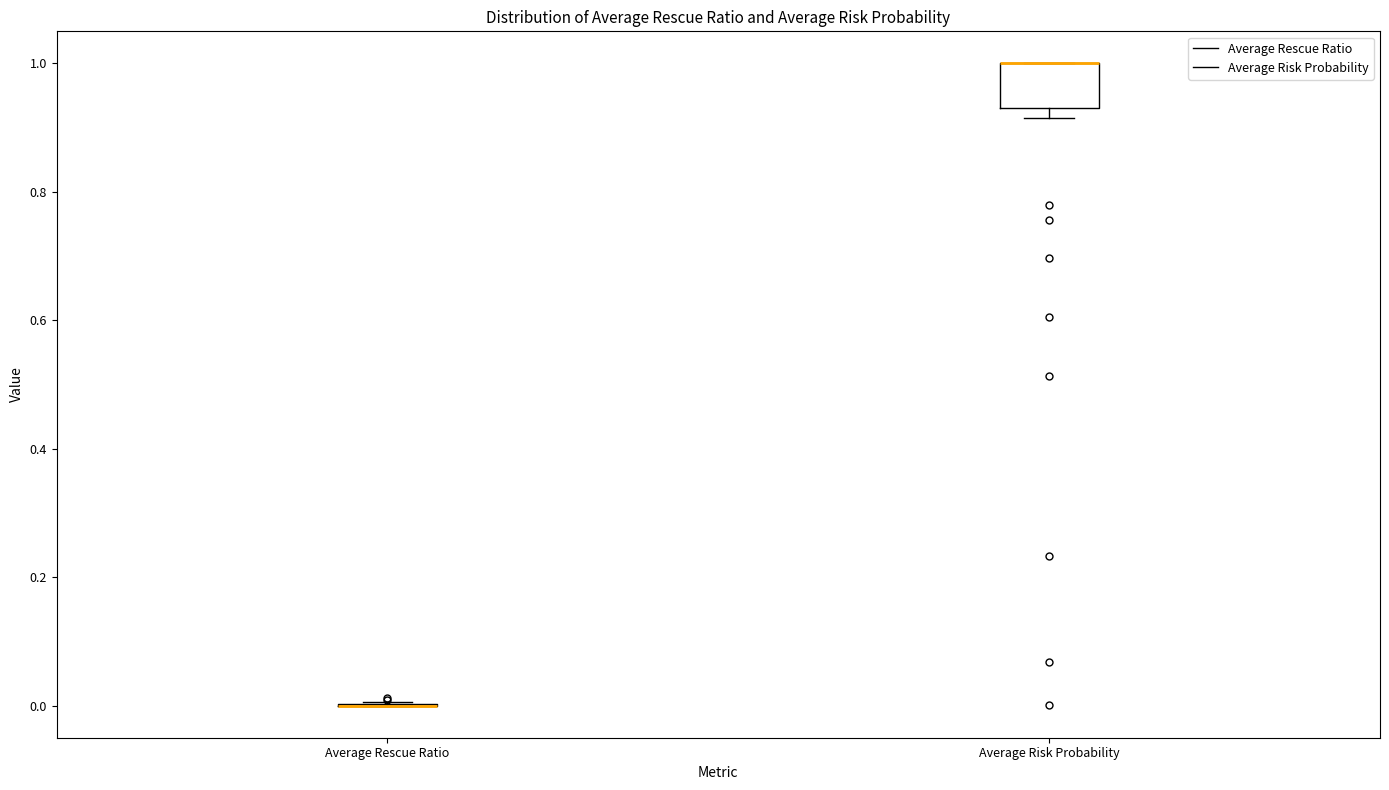

Where is the upper edge of the box for Average Risk Probability on the y-axis? The values are not printed on the chart, so give them approximately, as read against the axis.

1.00